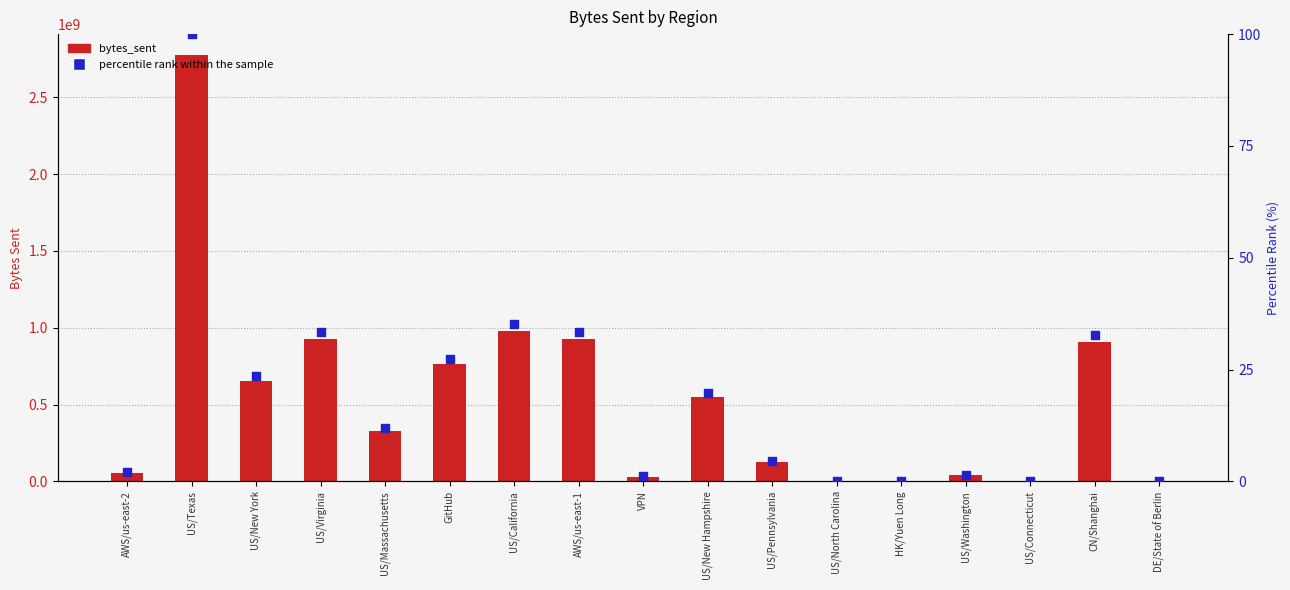

Which series has the widest spread of Y values?

bytes_sent